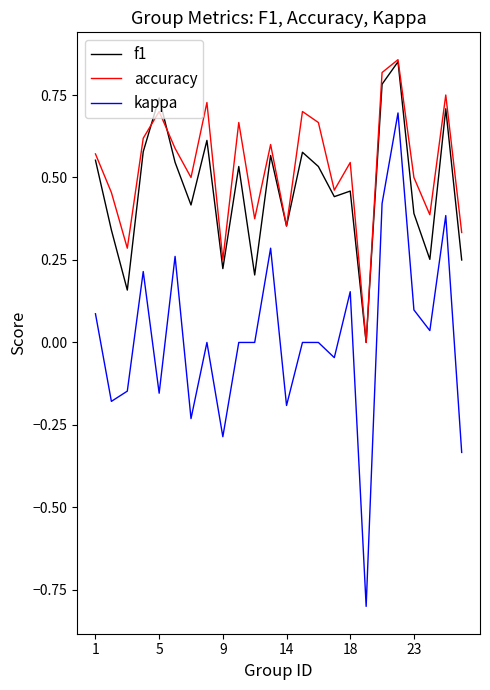

True or false: accuracy and kappa cross at least once.

False